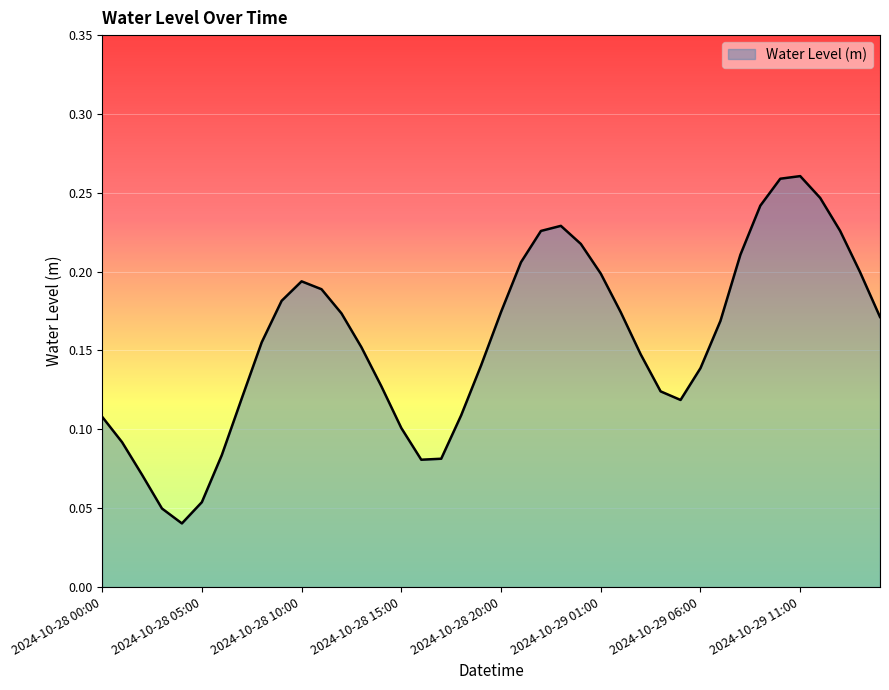

Does the chart have visible grid lines?

No